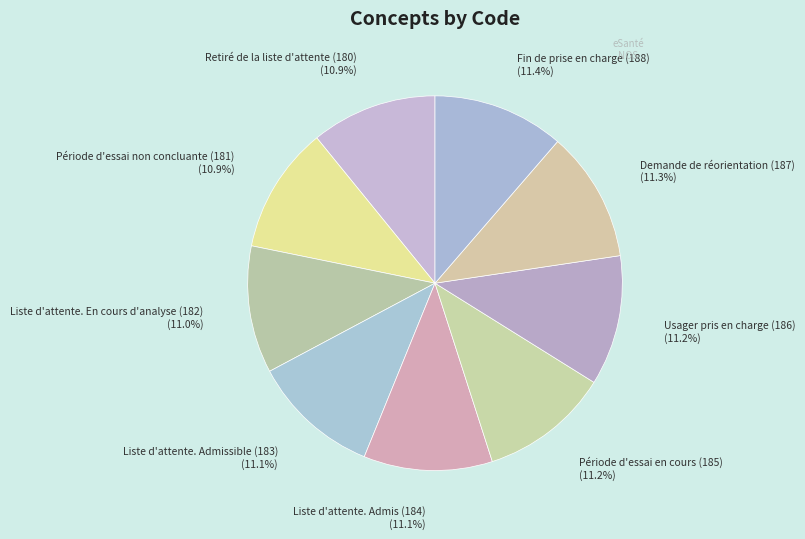

Is there any slice that represents more than half of the pie?

No